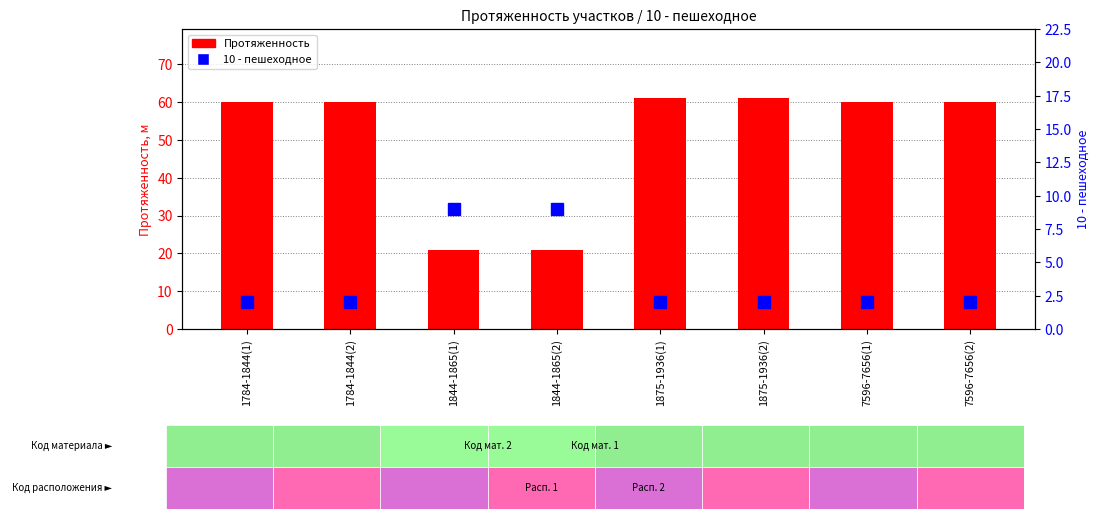

The value of 10 - пешеходное at 1784-1844(2) is 2. True or false?

True